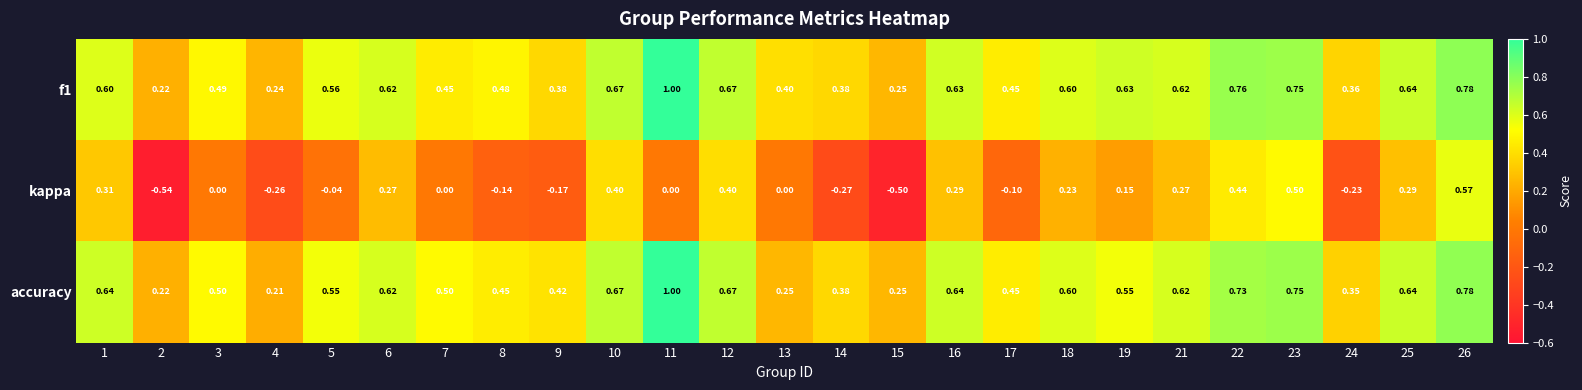

What is the spread (max minus min) of values at 25?

0.4